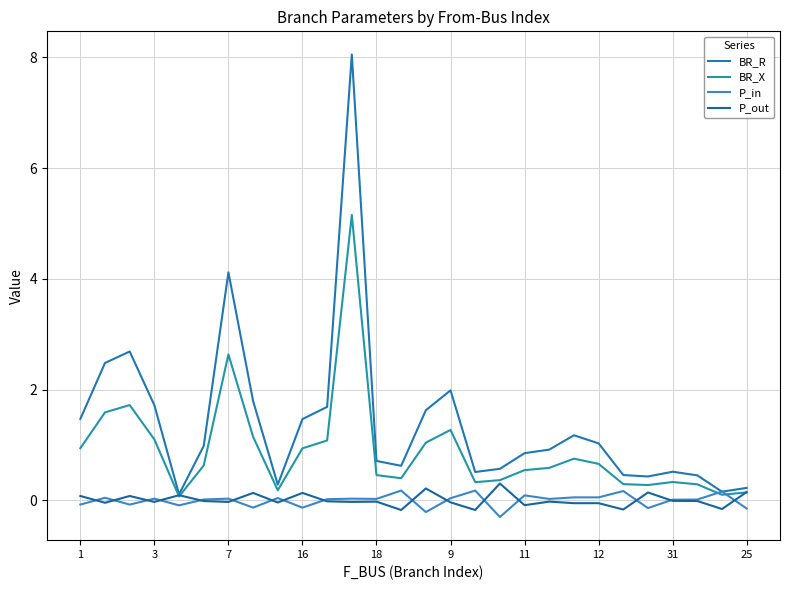

List the series in order of their peak value, highest first.

BR_R, BR_X, P_out, P_in